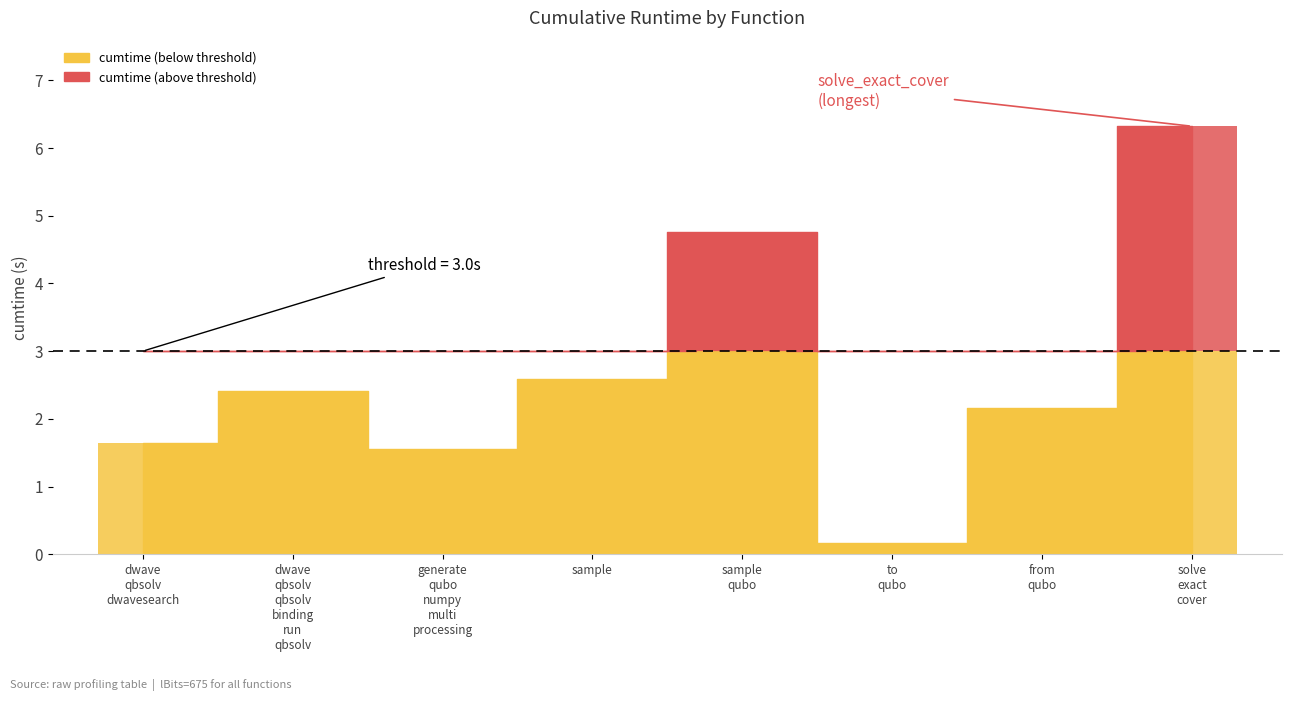

How many values are below 2?

3